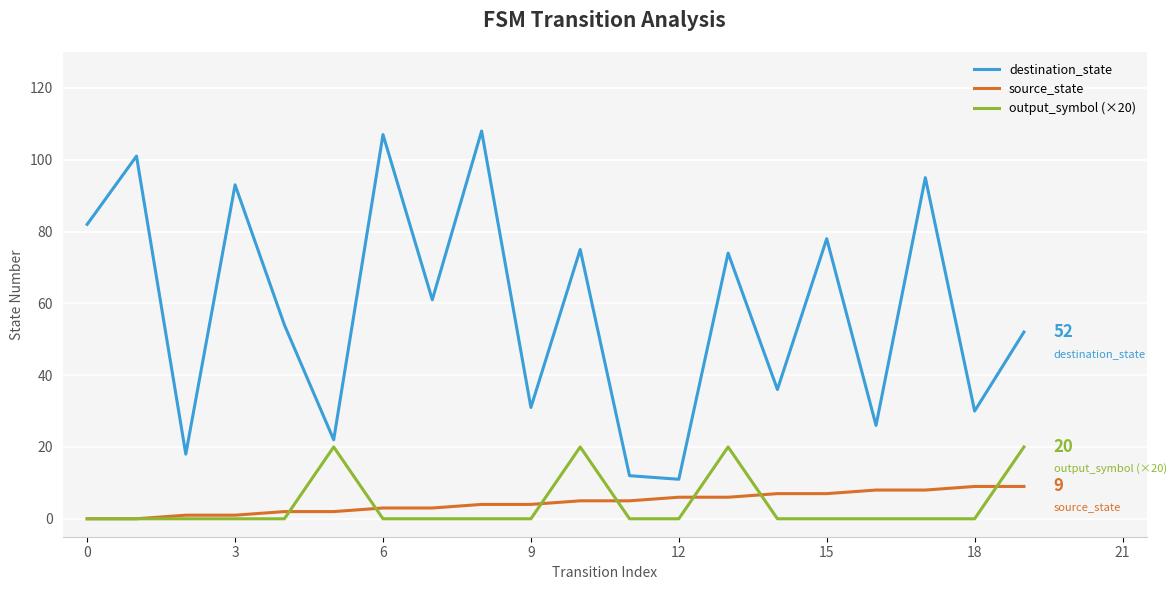

Which series has the widest spread of values?

destination_state